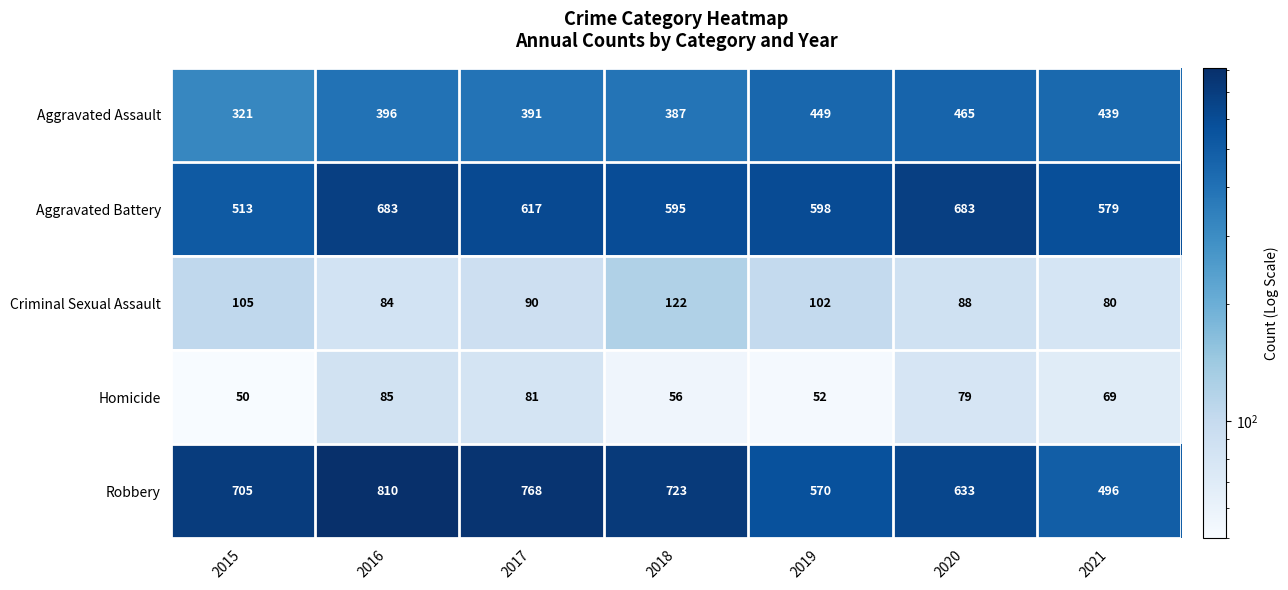

Count the number of data series in this chart.

5